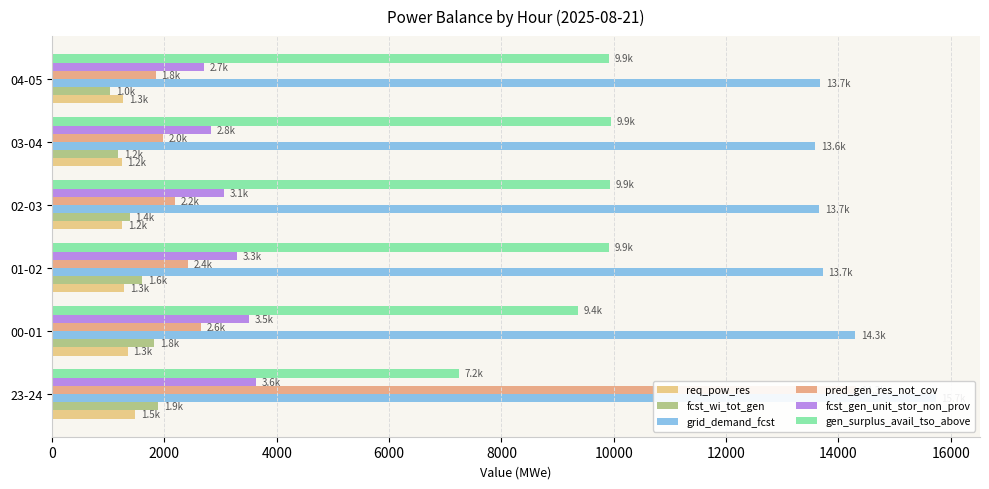

What is the total value across all series at 03-04?

30756